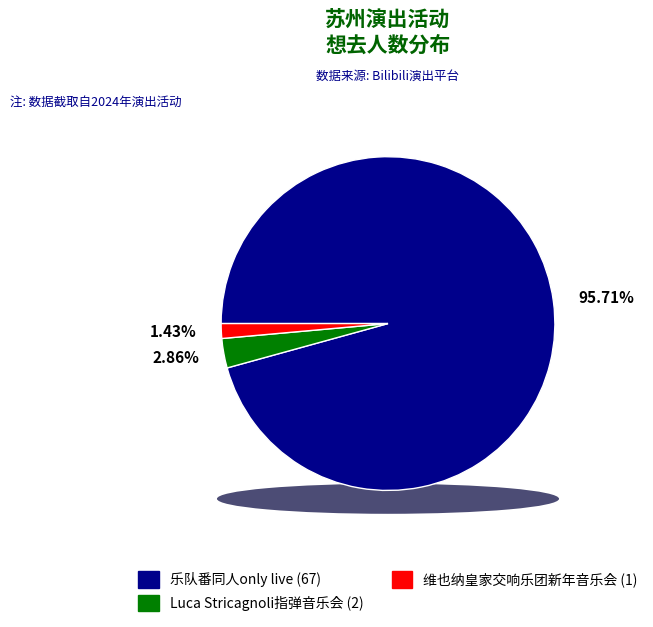

What is the change in value from 苏州·Luca Stricagnoli 2024《进化时间》指弹吉他音乐会 to 苏州·维也纳皇家交响乐团2025新年音乐会?

-1